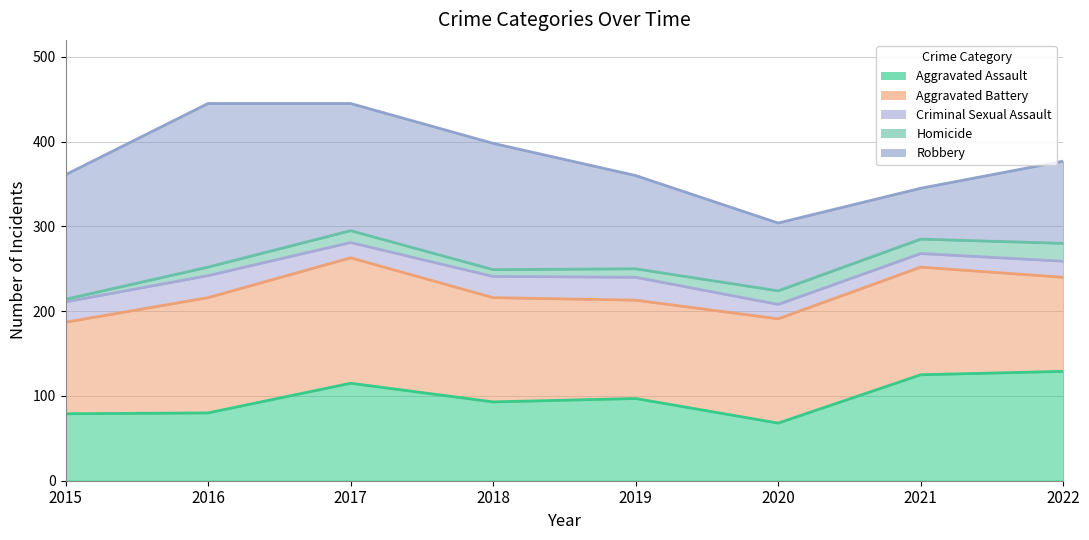

At which category does Homicide reach its first local peak?

2017